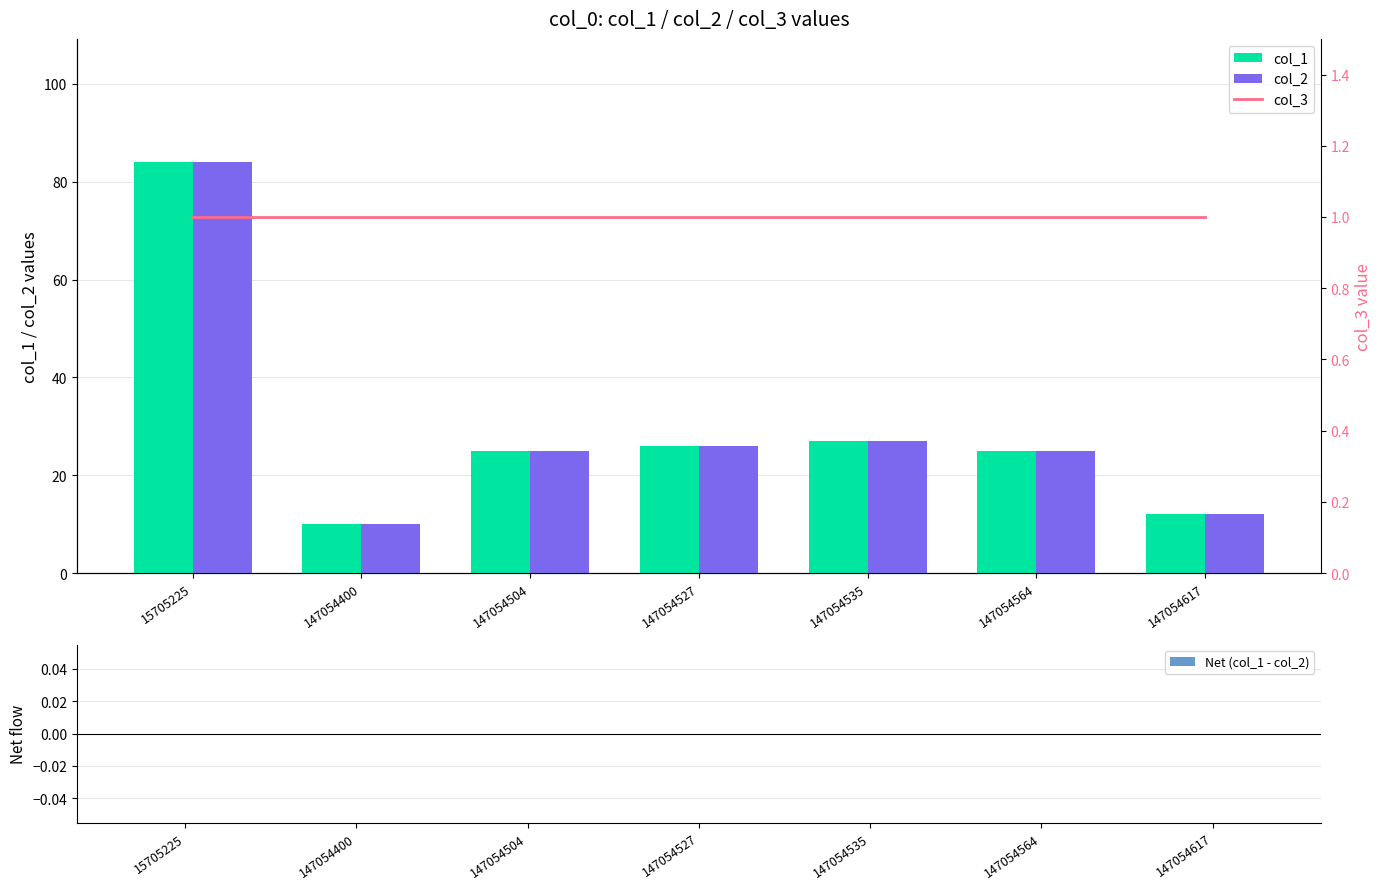

Is the value of col_1 at 147054564 greater than the value of Net (col_1 - col_2) at 147054617?

Yes